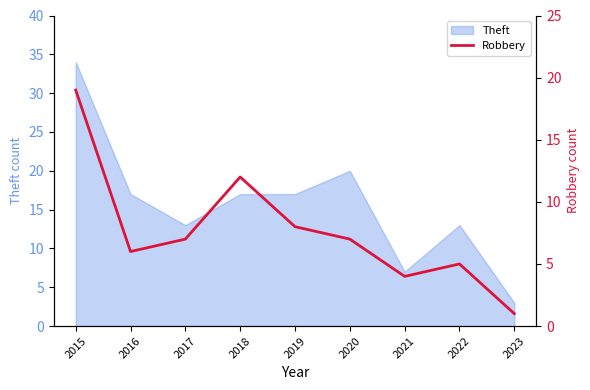

How many categories are shown in the chart?

9